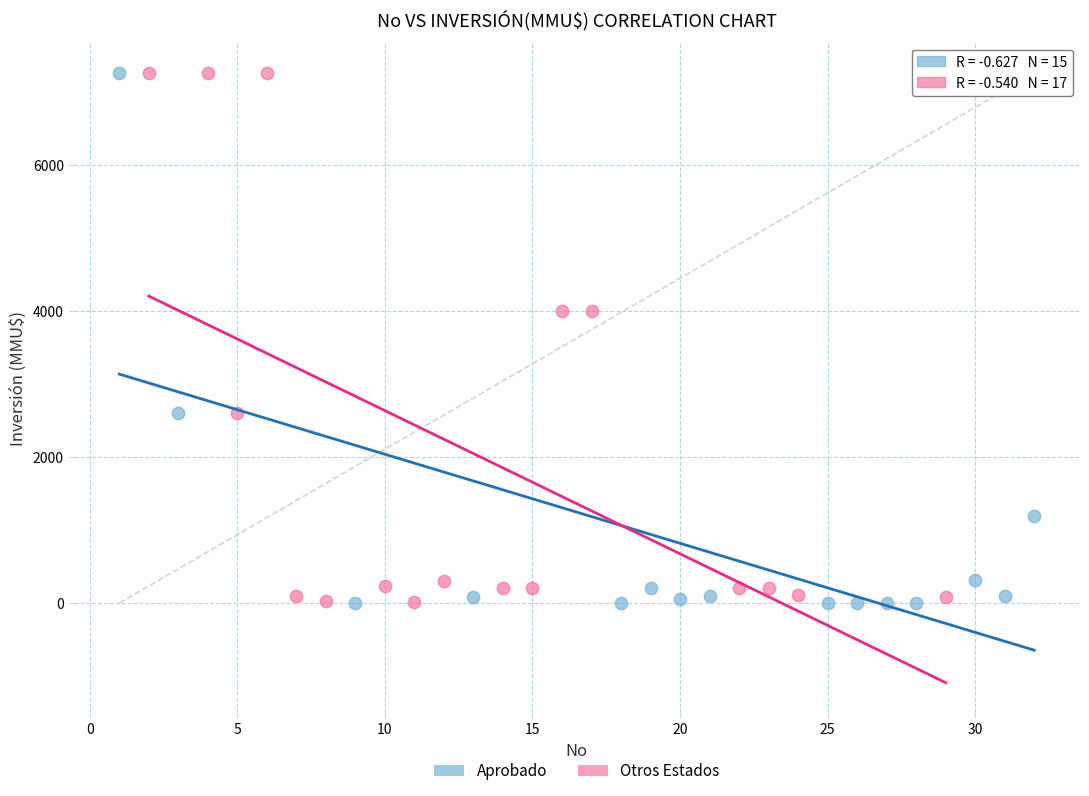

What are all the series names shown in the legend?

Aprobado, Otros Estados